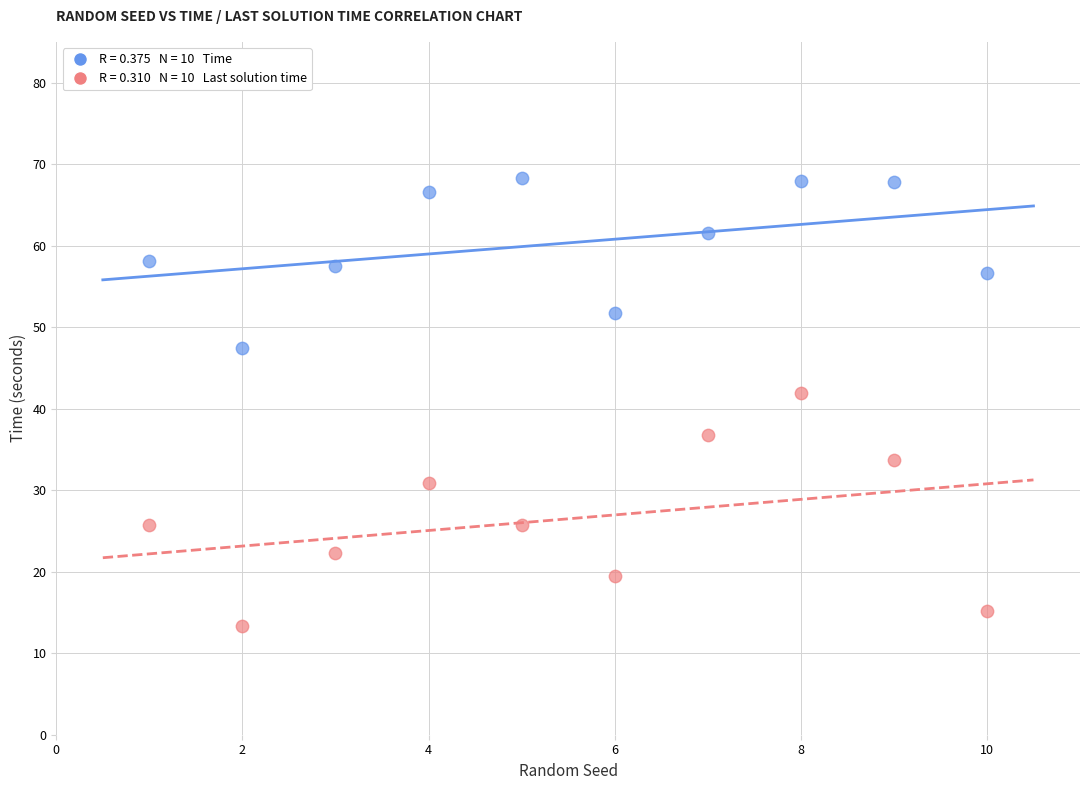

Across all data points, what is the range of Y values (max minus min)?

55.0